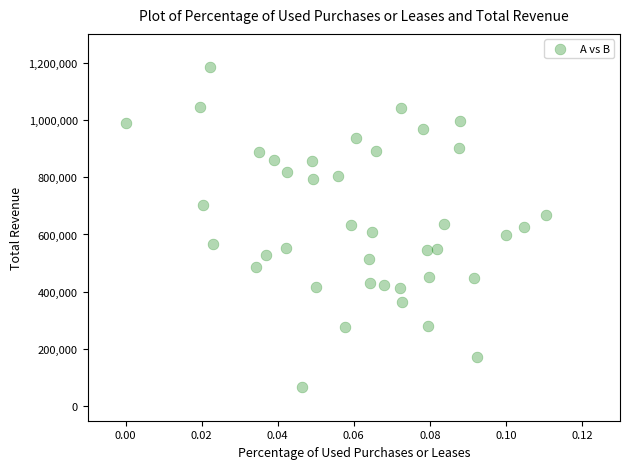

What is the range of Y values (max minus min)?

1117608.0